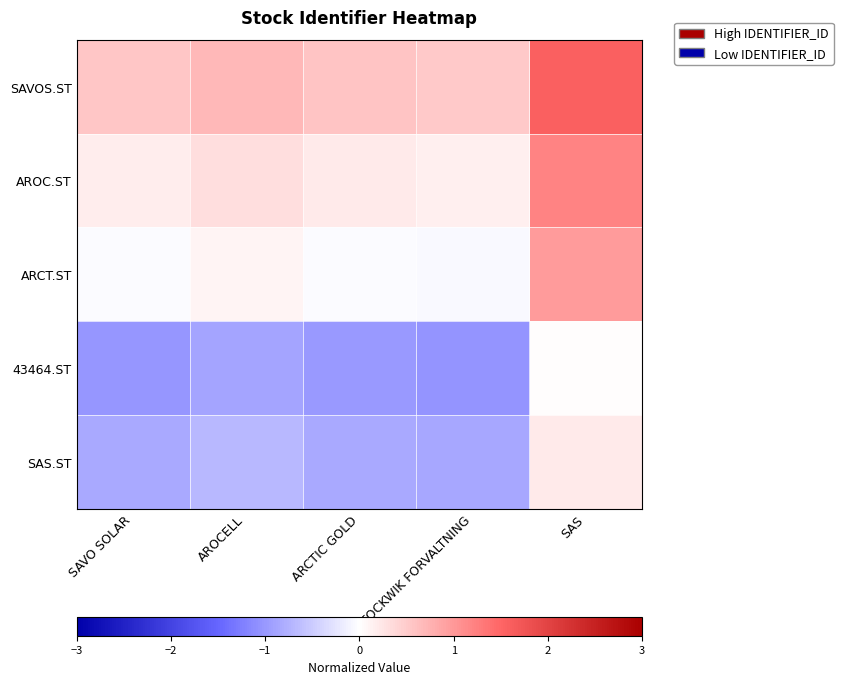

Which has a higher value, SAVO SOLAR or STOCKWIK FORVALTNING?

SAVO SOLAR